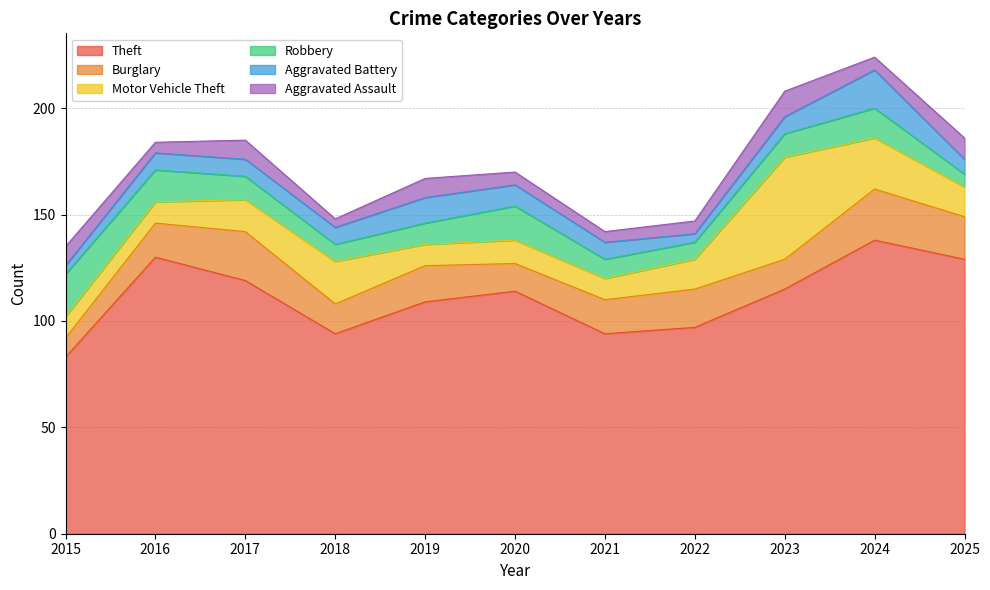

What value does the Burglary series have at 2022, to the nearest 10?

20